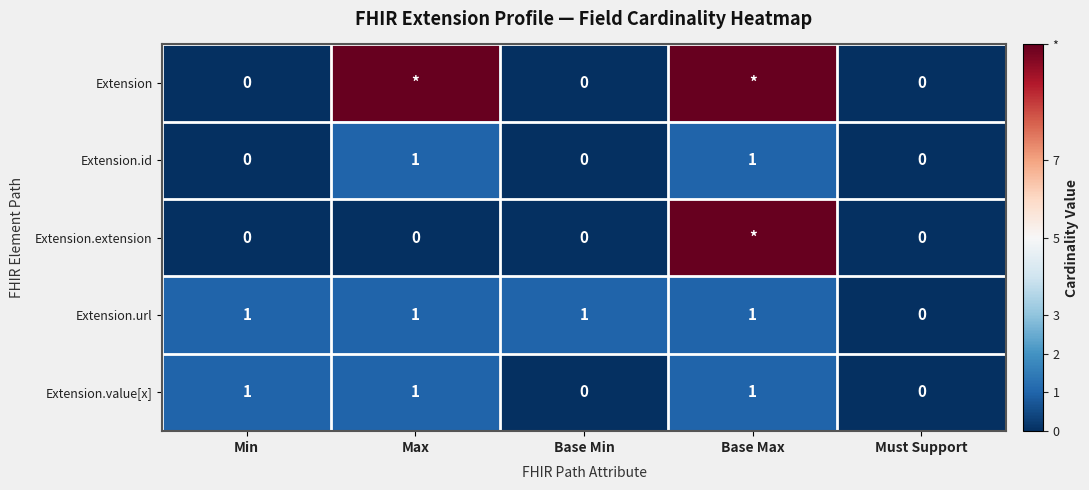

At which category is the sum across all series the highest?

Base Max